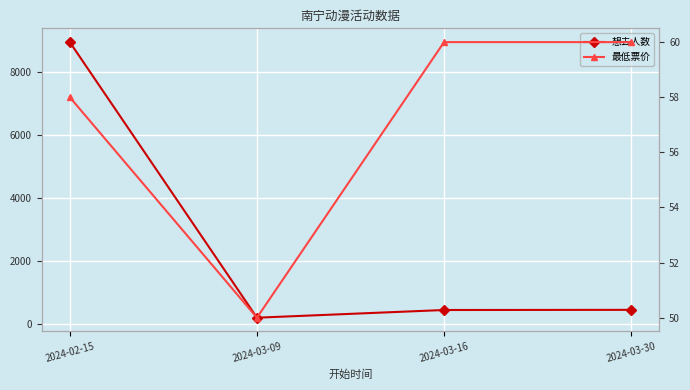

Reading left to right, transcribe all the data shown in this chart.

想去人数: 8943	201	445	450
最低票价: 58	50	60	60